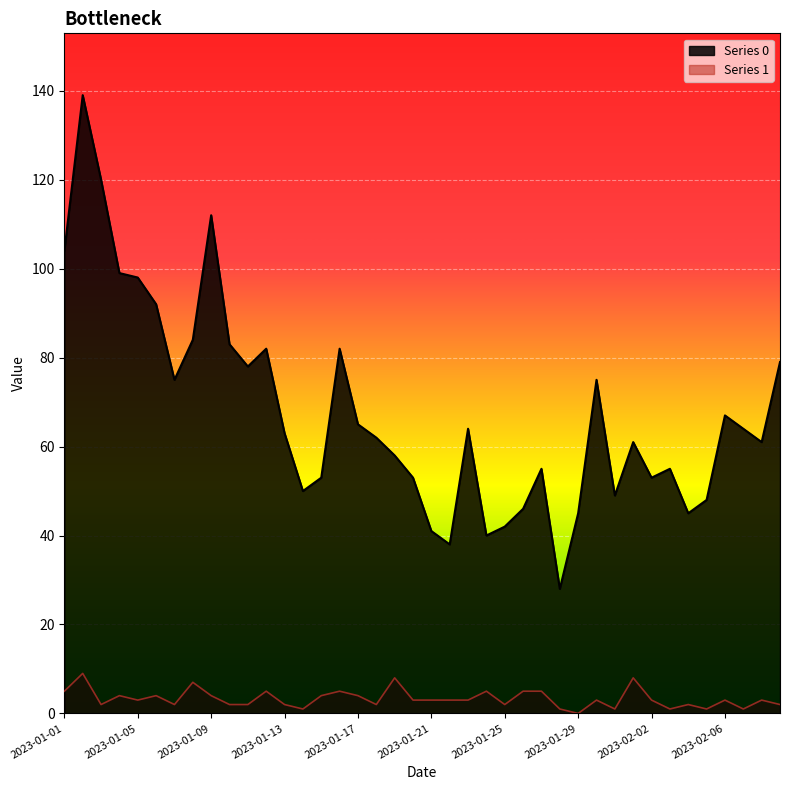

Is the value of Series 0 at 2023-02-06 greater than the value of Series 1 at 2023-01-17?

Yes